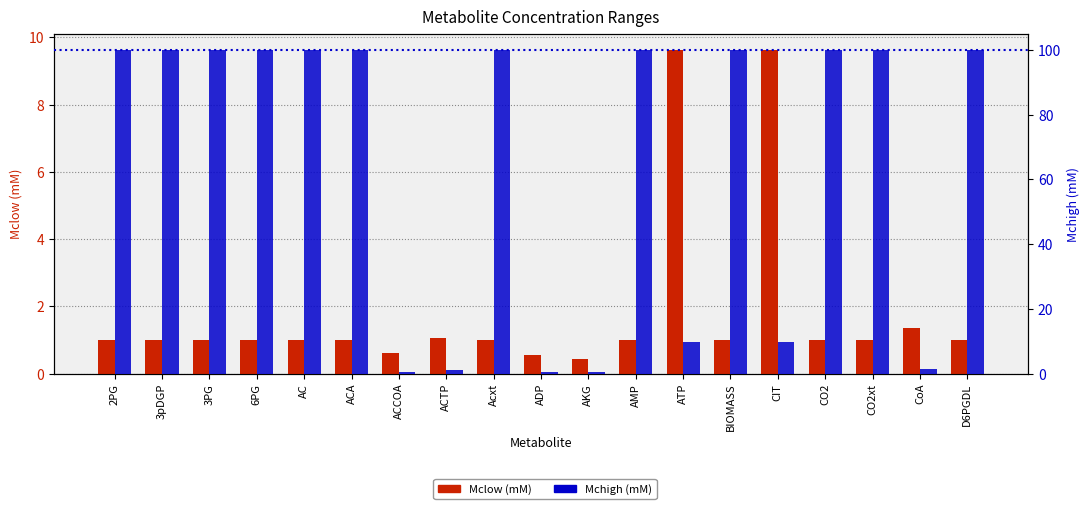

Which series changed the most between ACA and CIT?

Mchigh (mM)